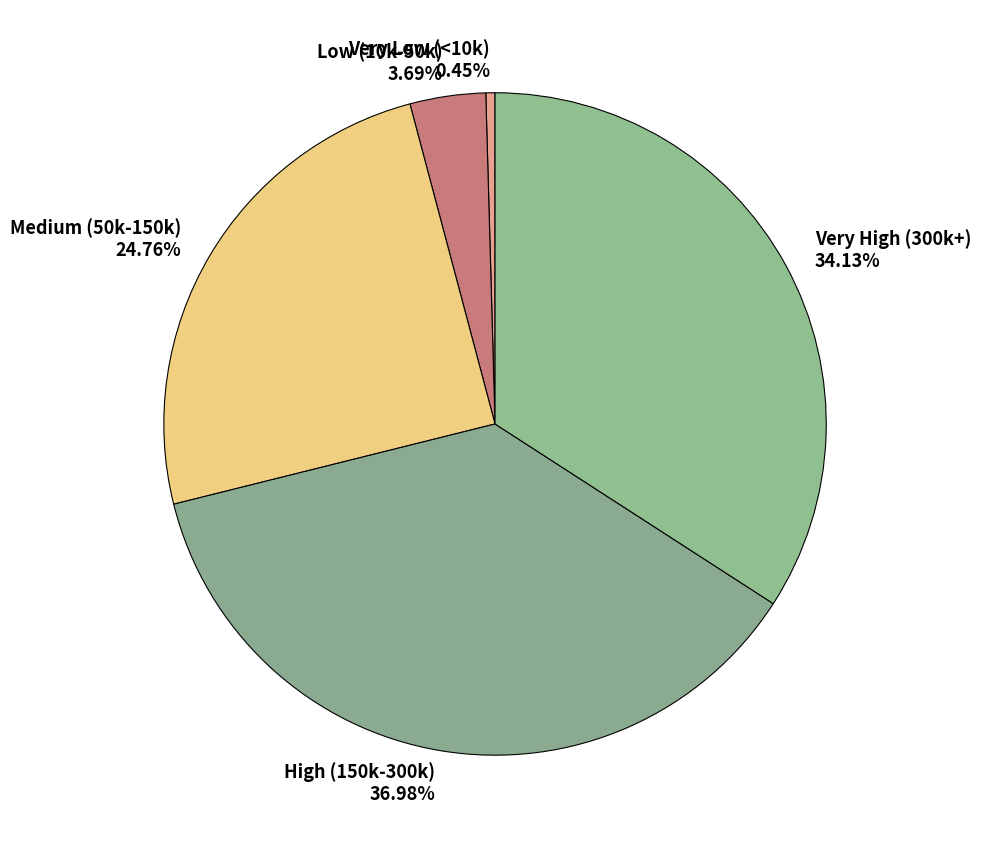

Is there any slice that represents more than half of the pie?

No